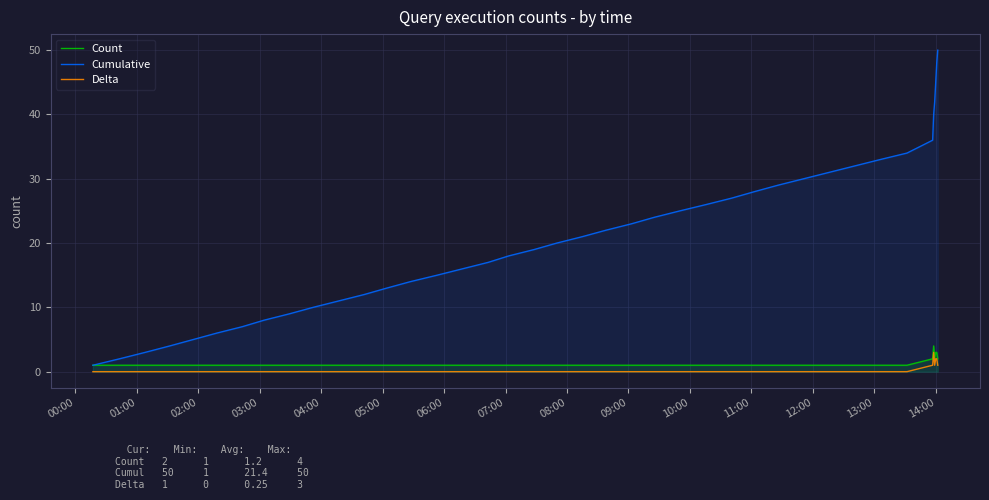

List the series in order of their peak value, lowest first.

Delta, Count, Cumulative